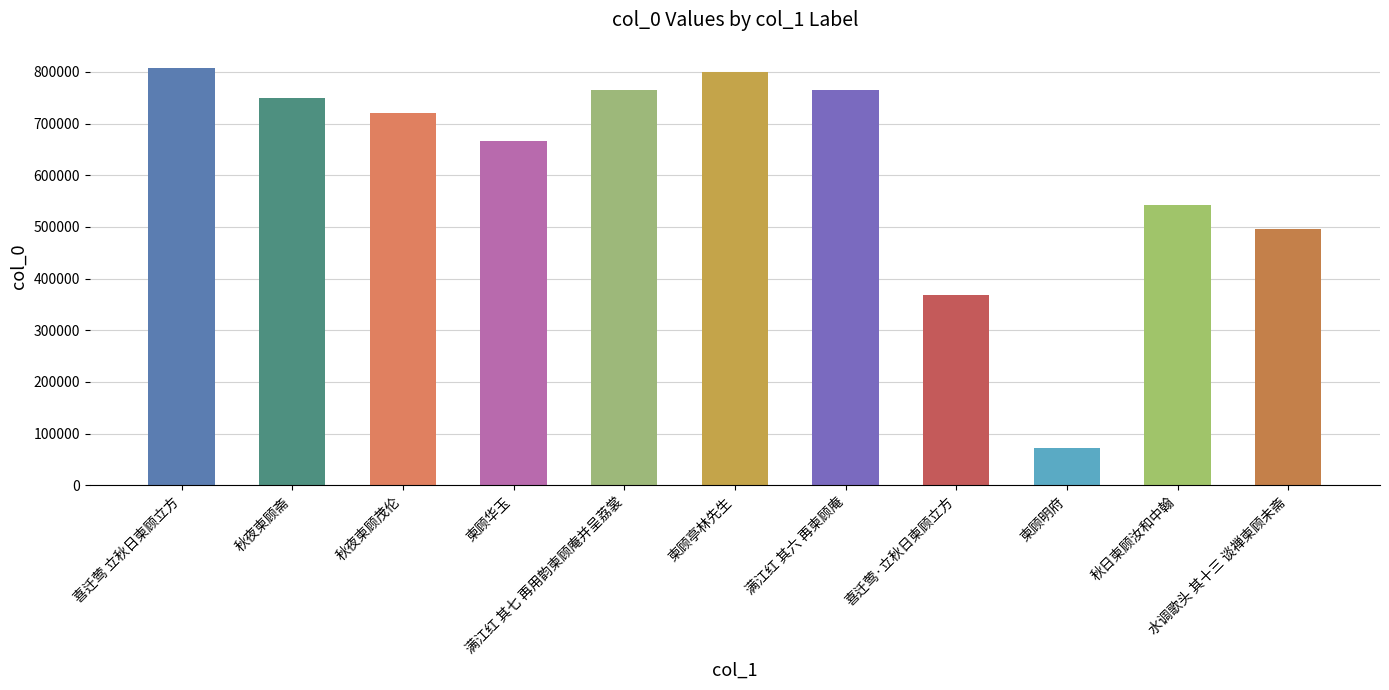

What is the sum of the values at 柬顾亭林先生 and 满江红 其七 再用韵柬顾庵并呈荔裳?

1564215